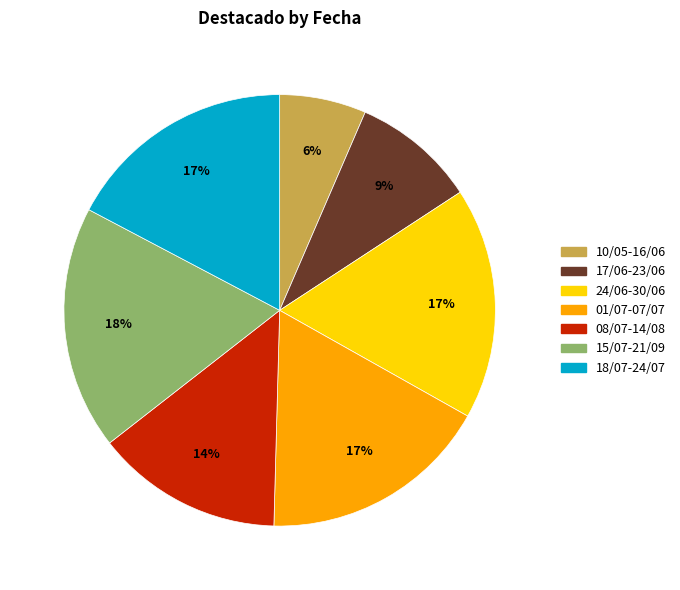

Which category has the smallest portion of the pie?

10/05-16/06